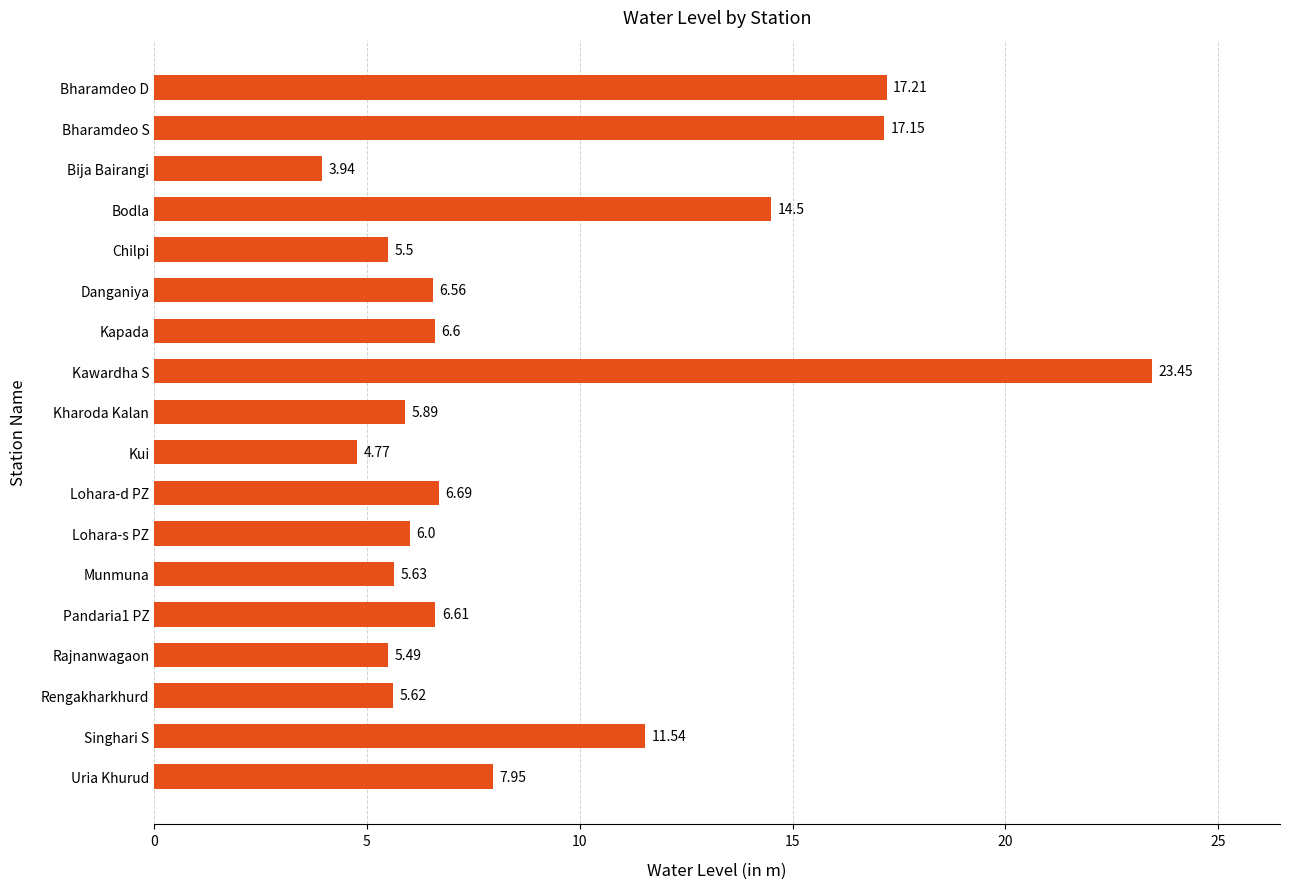

Are the bars horizontal?

Yes